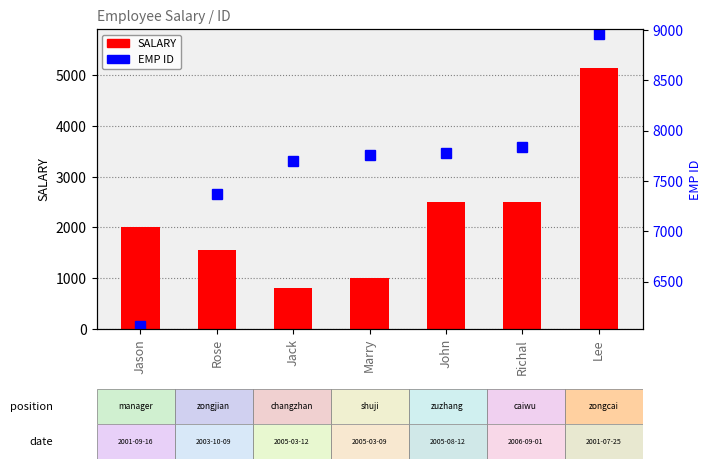

The EMP ID series shows 7369.0 at Rose. True or false?

True